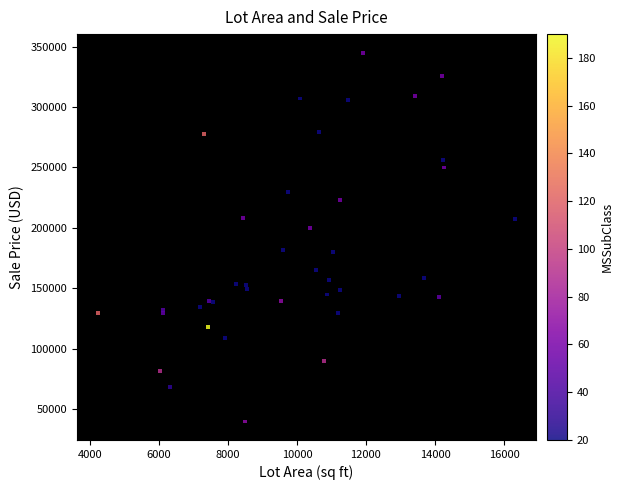

What Y value in the scatter plot is closest to 192500?

200000